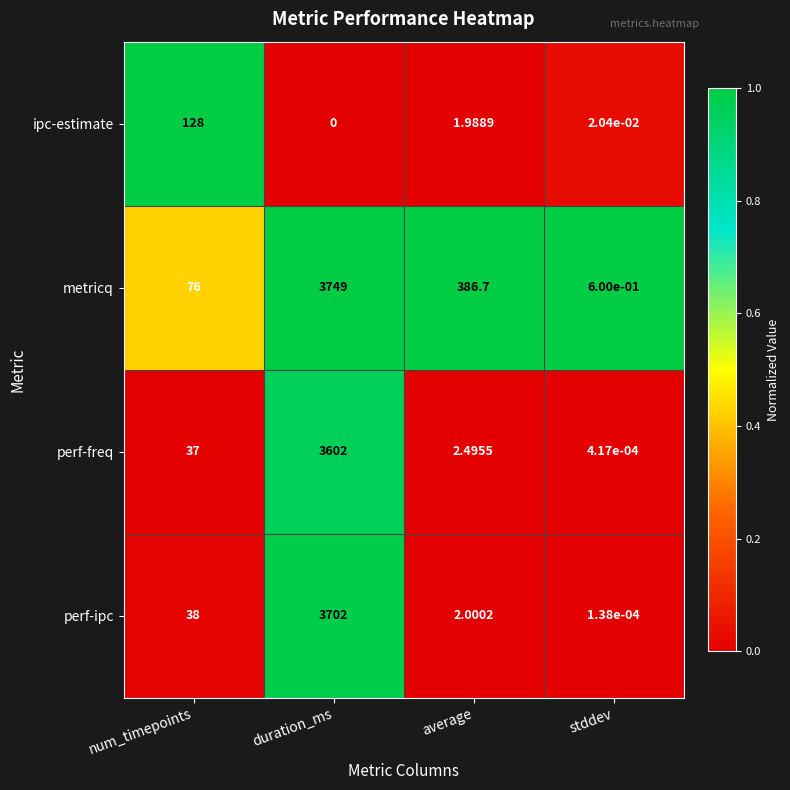

Between average and stddev, which series saw the biggest shift?

metricq